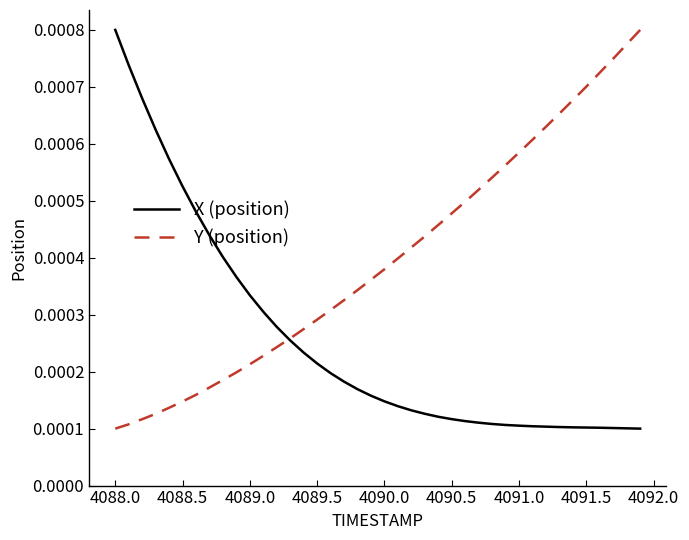

Rank the series by their average value, from highest to lowest.

Y (position), X (position)